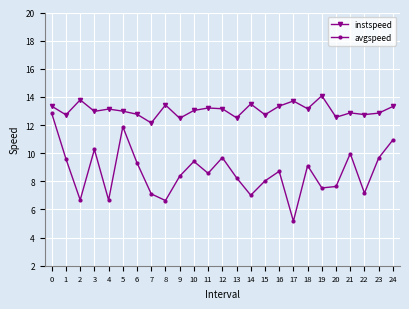

True or false: instspeed has a value of 5.1 at 1.

False